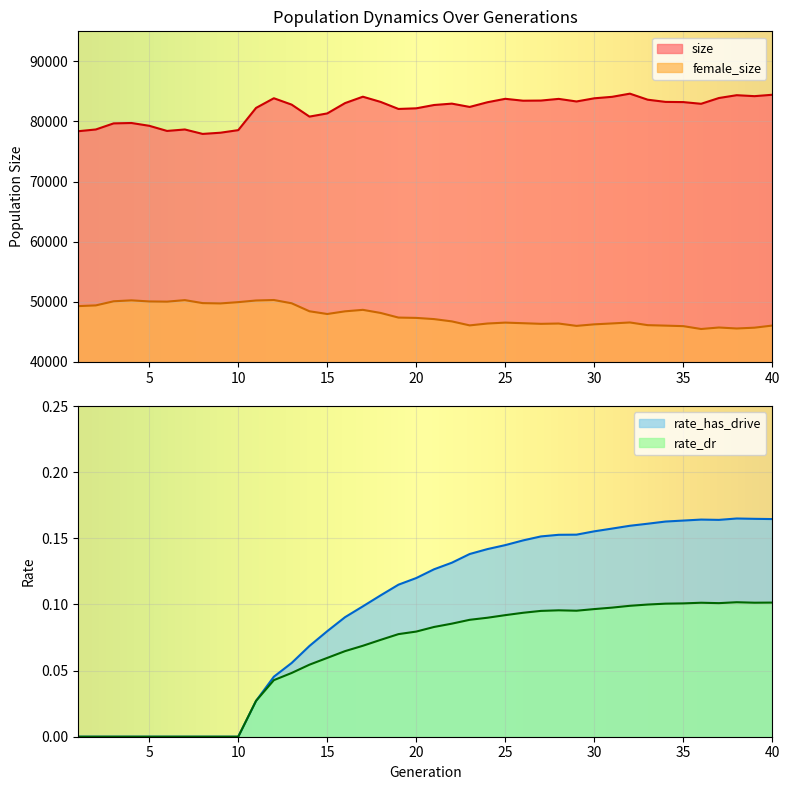

True or false: rate_has_drive has a value of 0.0 at 9.

True